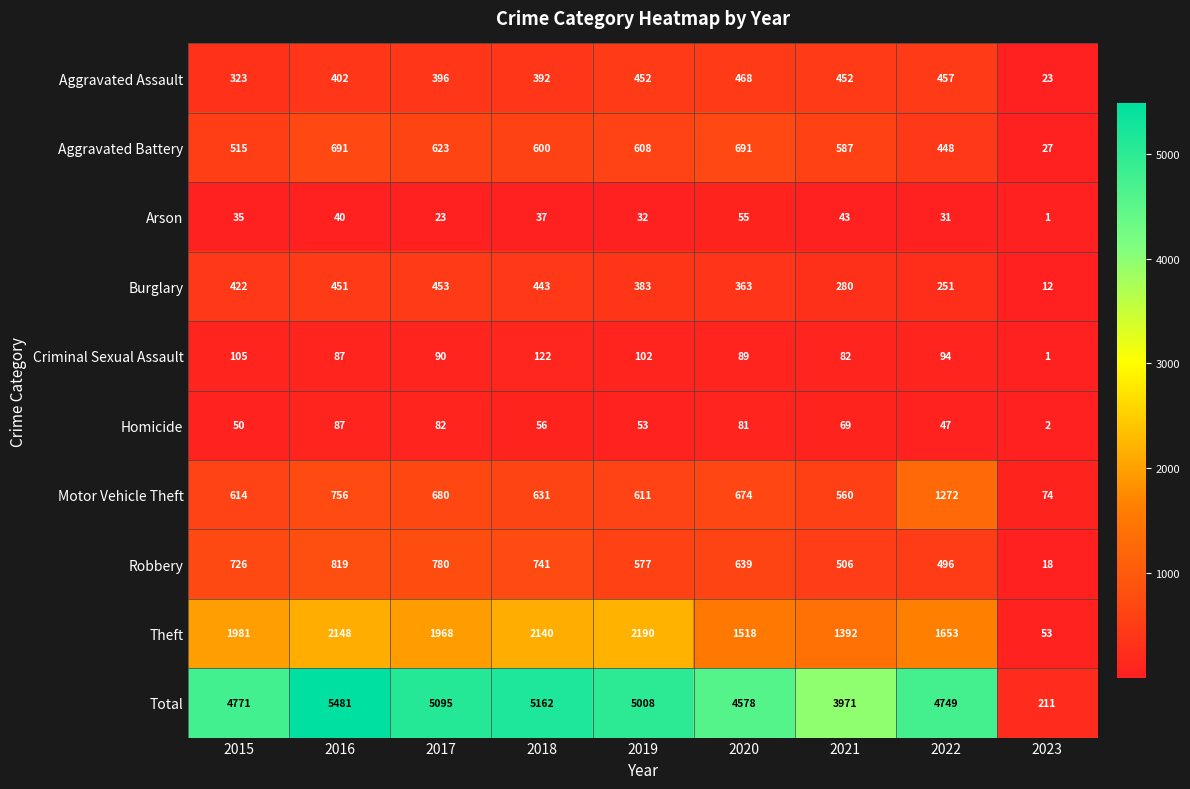

The Theft series shows 818 at 2022. True or false?

False